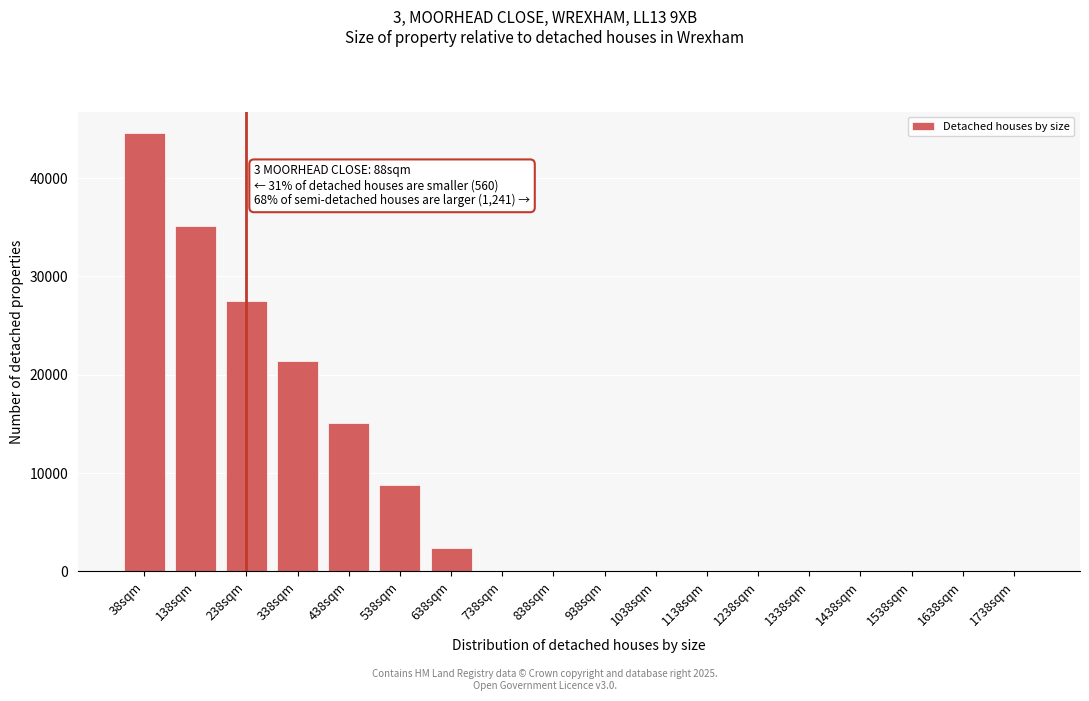

What is the sum of all values?

154762